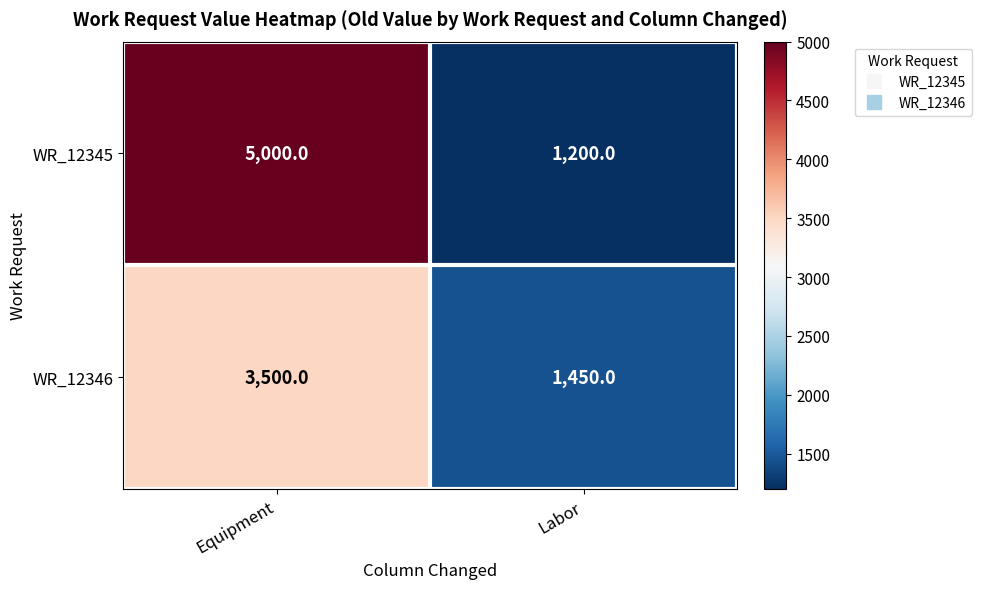

Which series has the widest spread of values?

WR_12345